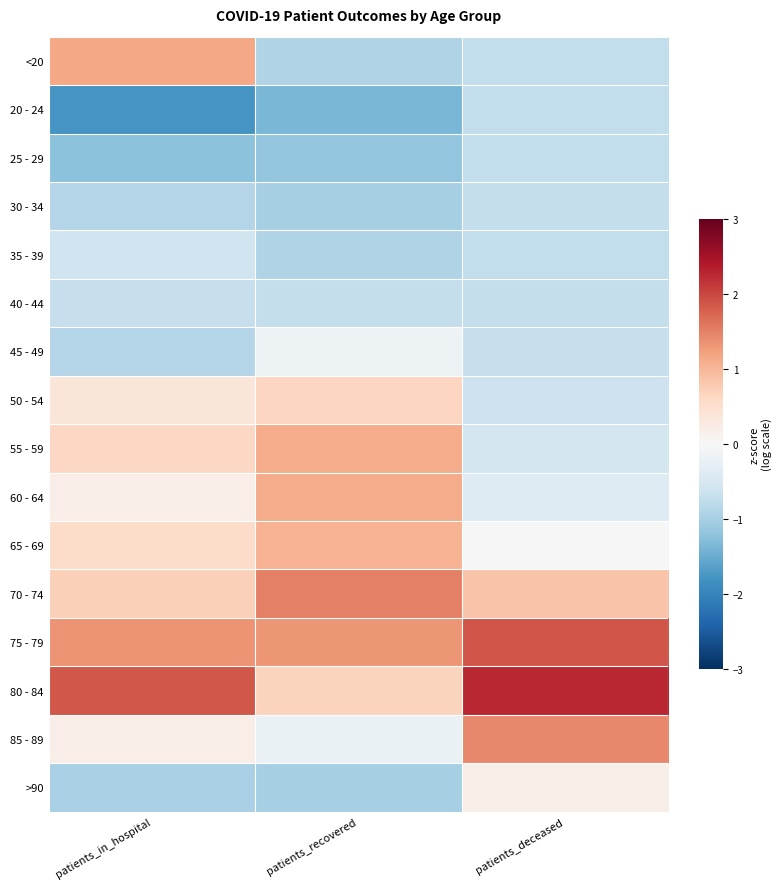

What is the greatest value displayed?

2.3